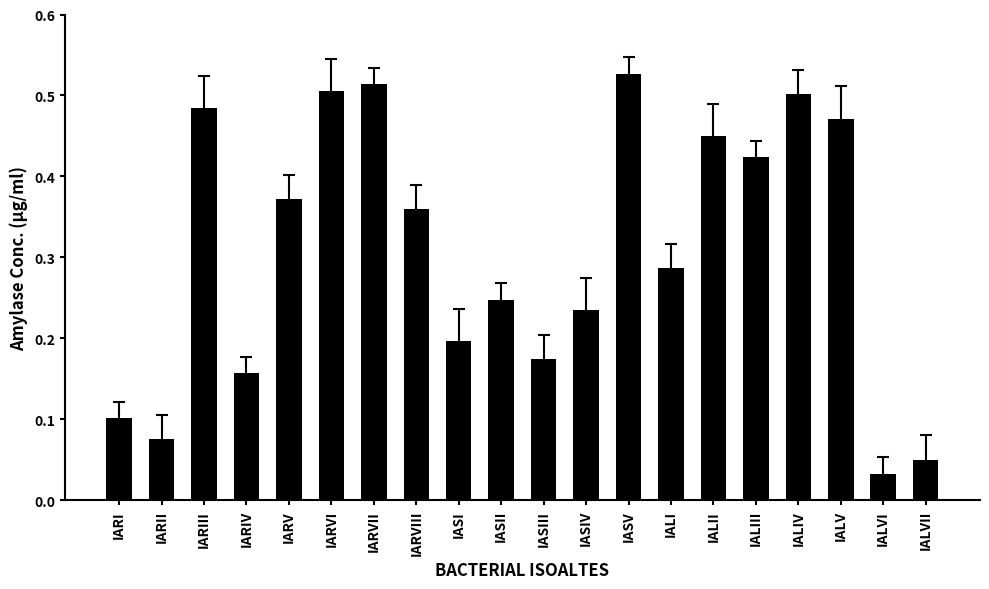

Where is the data nearest to the value 0?

IALVI